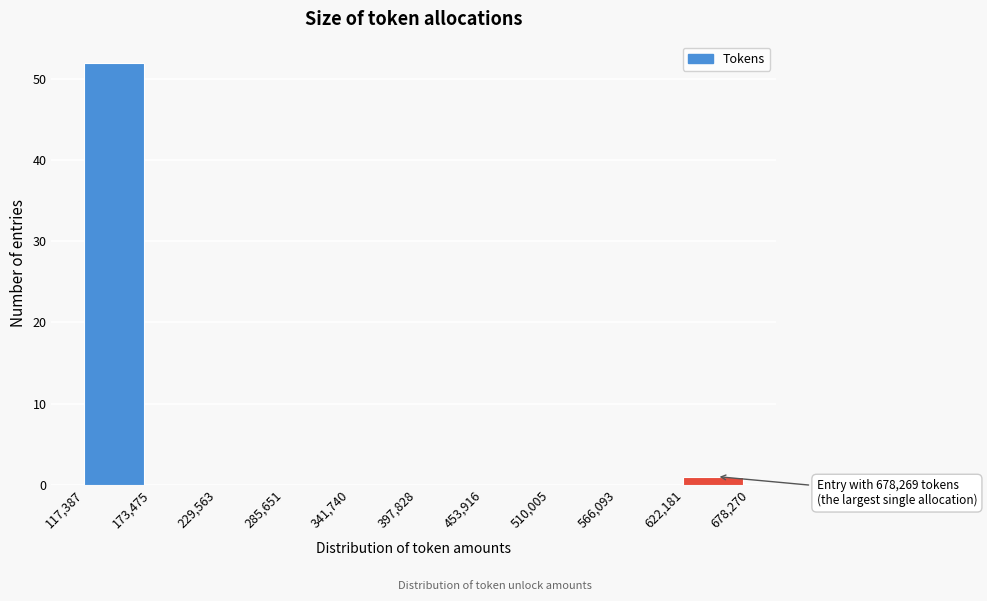

Which range on the x-axis has the tallest bar?

117,387 to 173,475